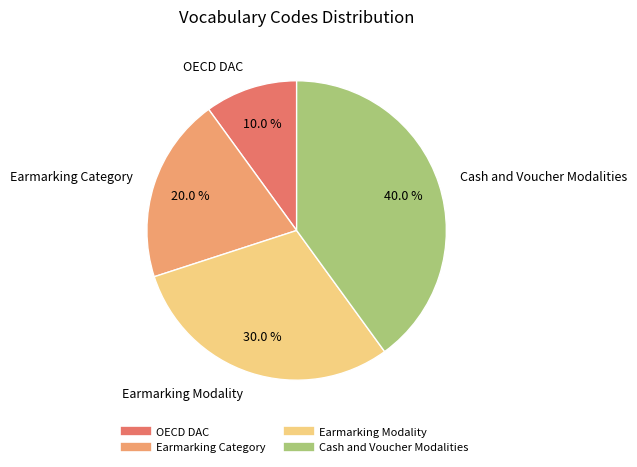

Which category has the biggest portion of the pie?

Cash and Voucher Modalities